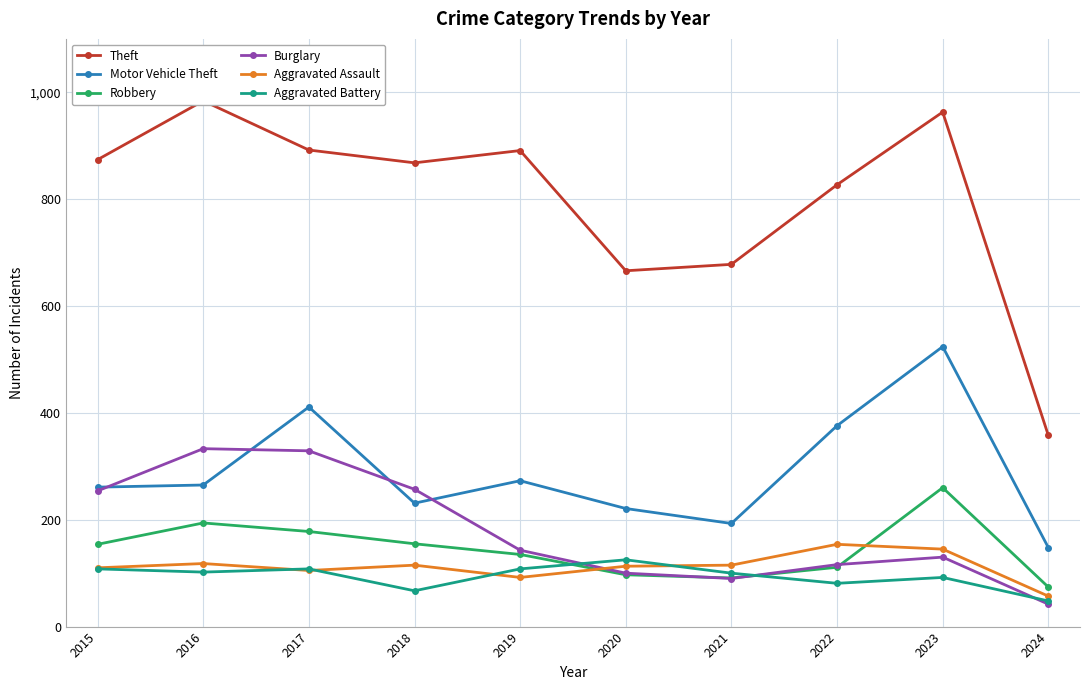

What is the value of the Burglary point at the 5th from the left?

143